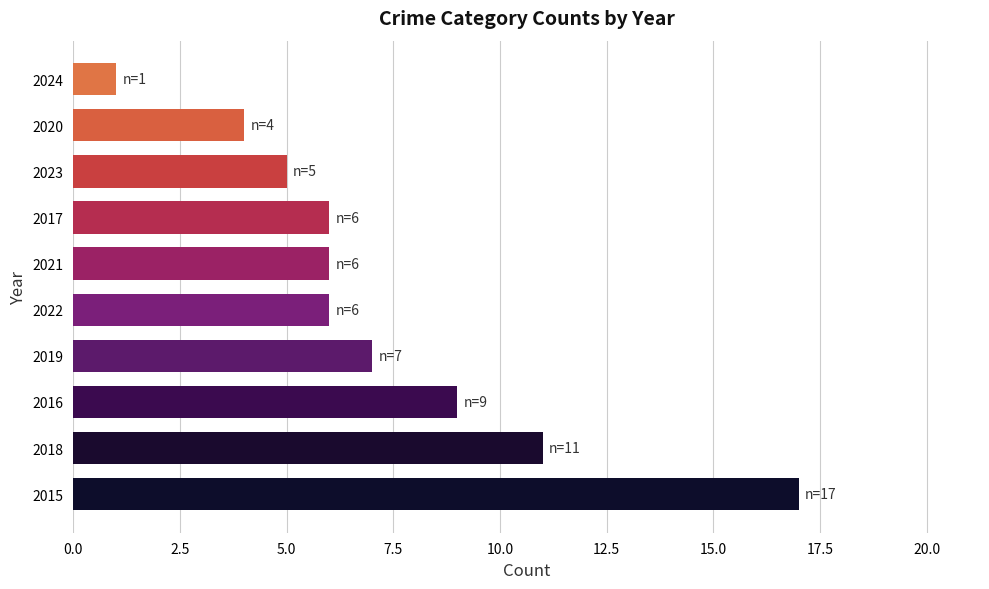

Between 2016 and 2022, which is larger?

2016